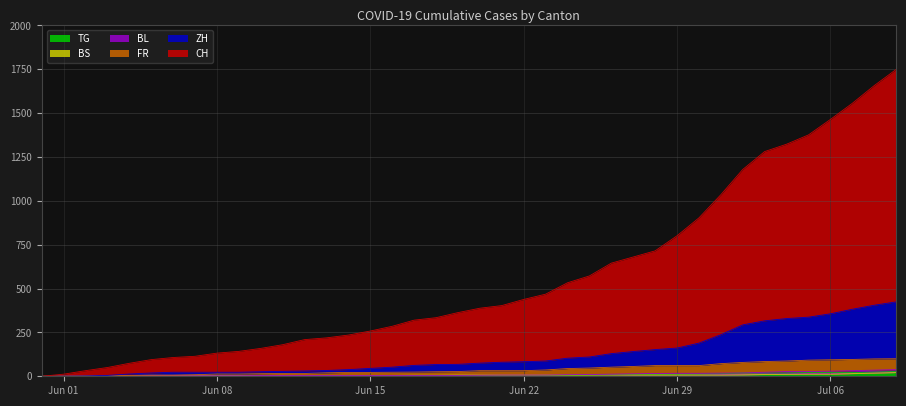

Which series changed the most between 2020-06-14 and 2020-07-06?

CH